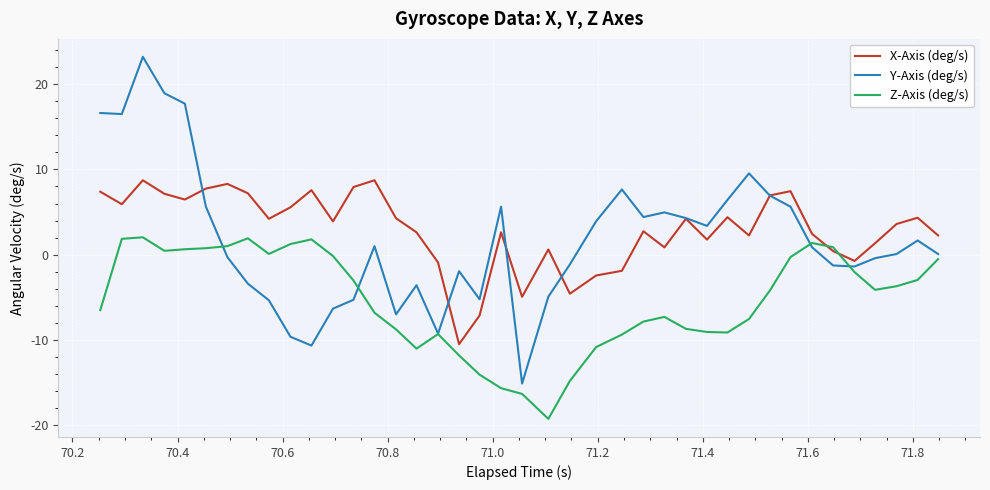

Which series has the largest range (max minus min)?

Y-Axis (deg/s)